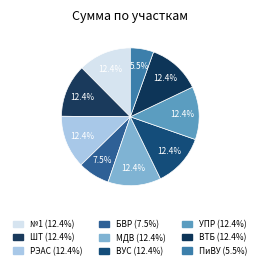

What is the ratio of the value at РЭАС to the value at №1?

1.0